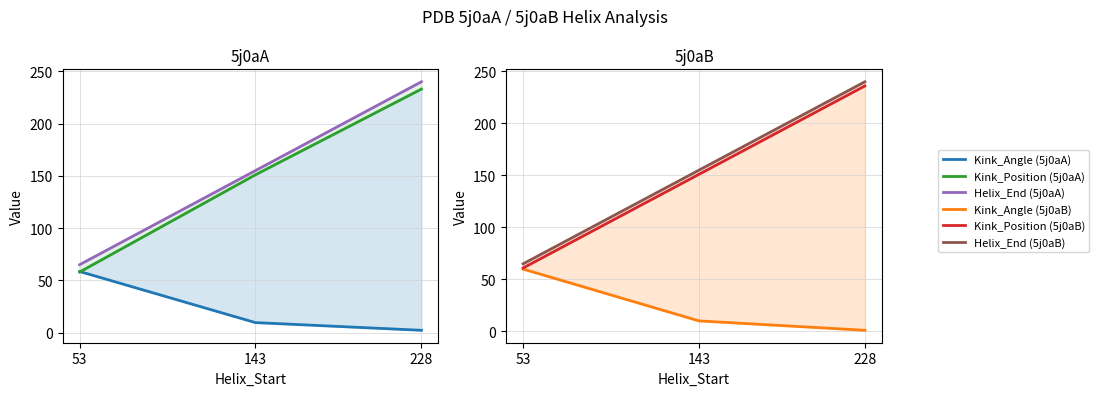

Rank the series at 228 from lowest to highest value.

Kink_Angle (5j0aB), Kink_Angle (5j0aA), Kink_Position (5j0aA), Kink_Position (5j0aB), Helix_End (5j0aA), Helix_End (5j0aB)